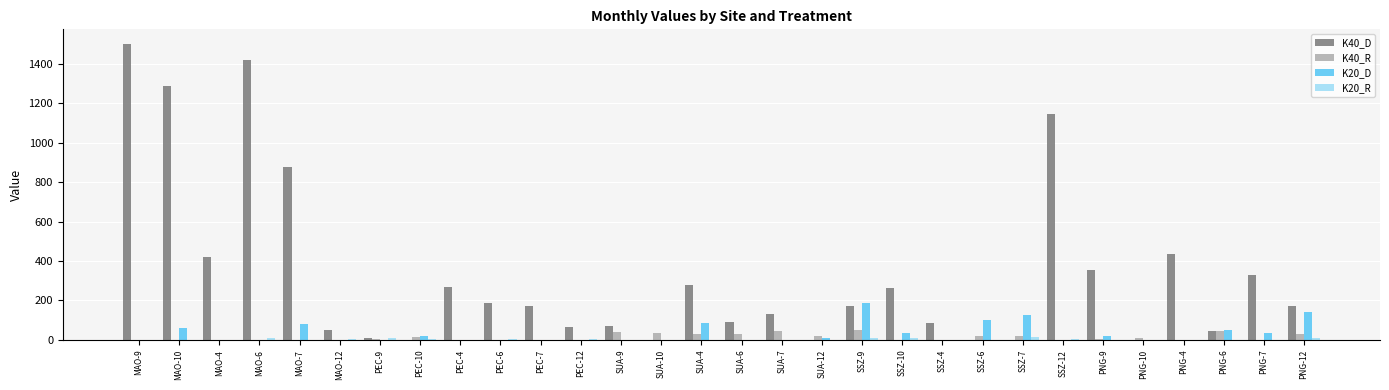

What is the greatest value displayed?

1500.0